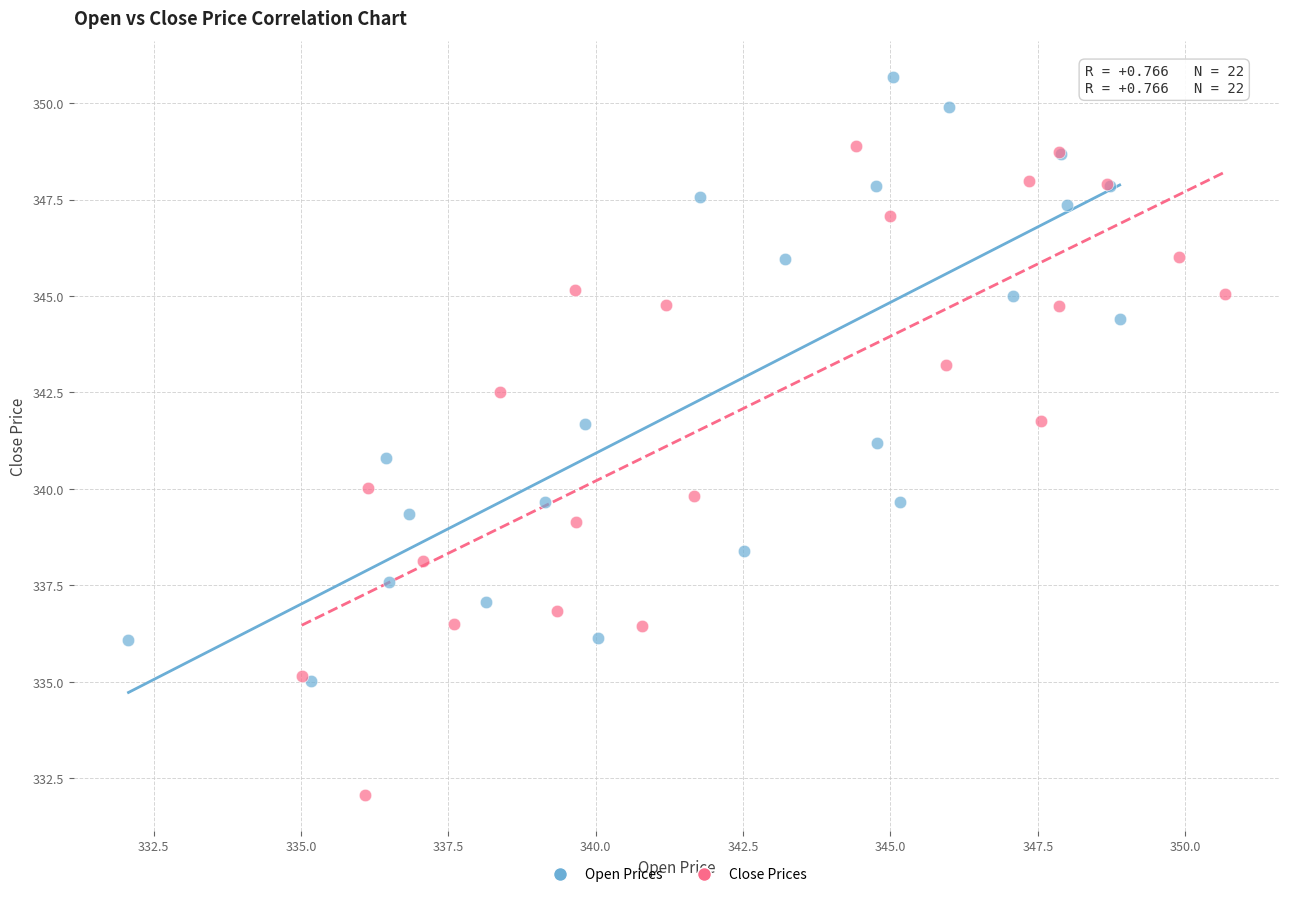

What are all the series names shown in the legend?

Open Prices, Close Prices